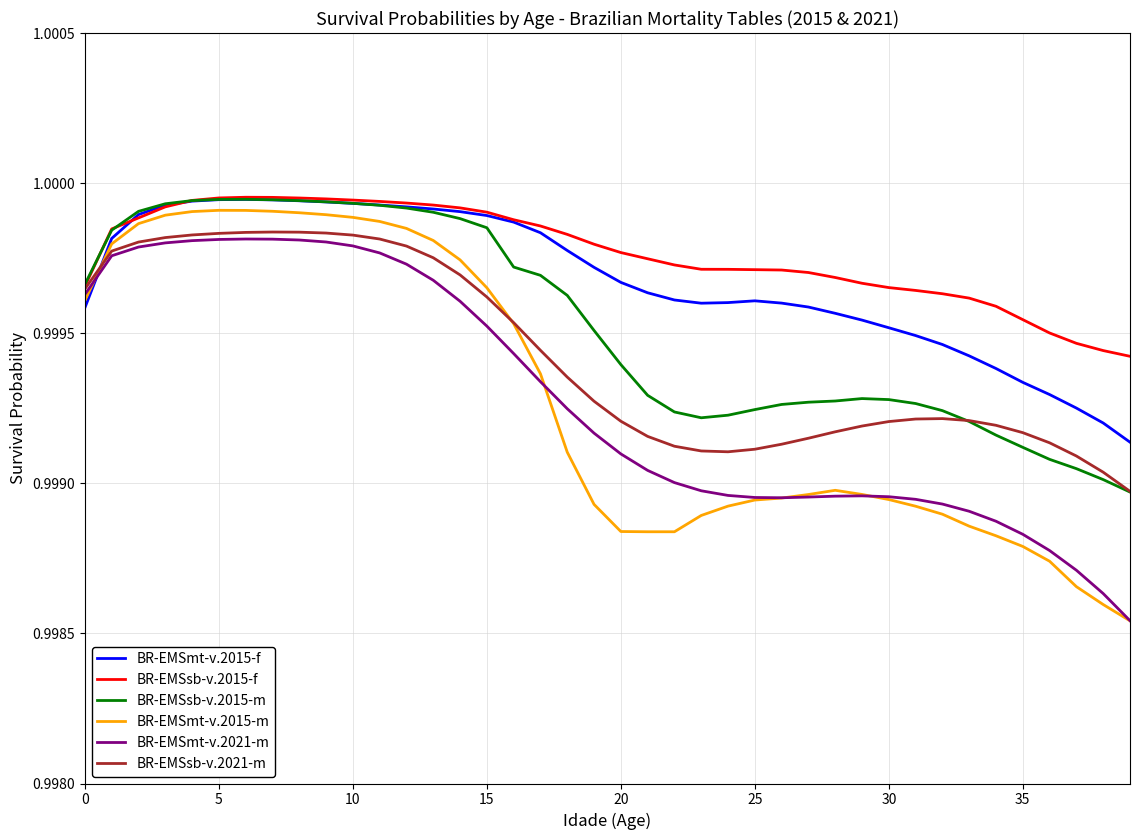

Which series has the widest spread of values?

BR-EMSmt-v.2015-m